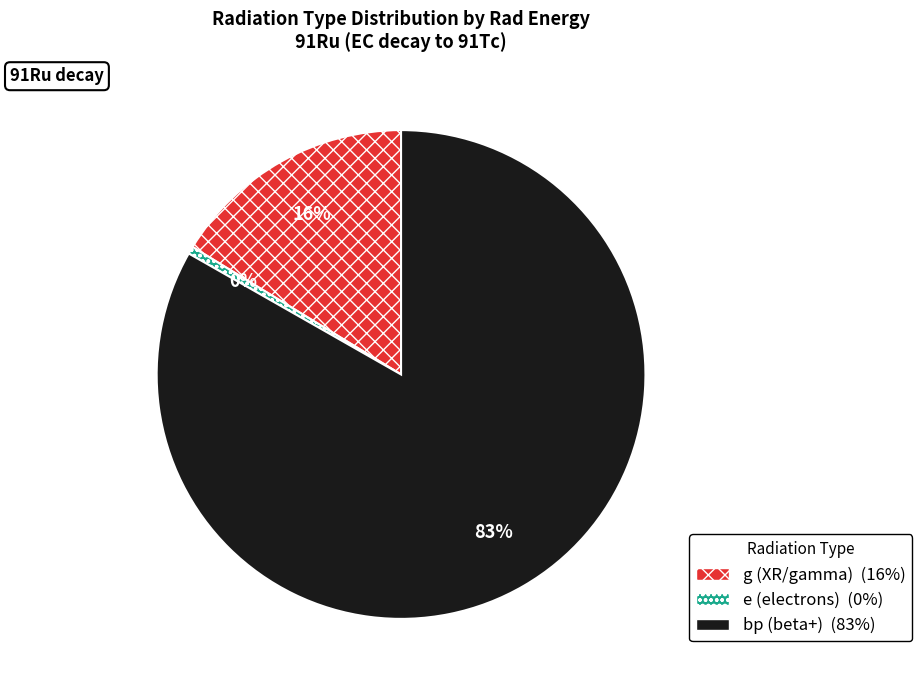

Does bp represent more than half of the total?

Yes